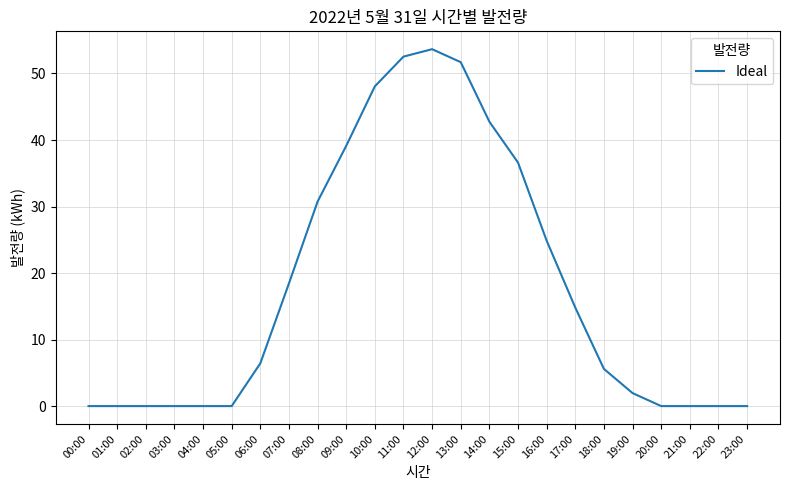

Reading left to right, list all the values displayed in this chart.

00:00=0.0	01:00=0.0	02:00=0.0	03:00=0.0	04:00=0.0	05:00=0.0	06:00=6.4	07:00=18.4	08:00=30.7	09:00=39.1	10:00=48.1	11:00=52.5	12:00=53.7	13:00=51.7	14:00=42.8	15:00=36.6	16:00=24.9	17:00=14.8	18:00=5.6	19:00=2.0	20:00=0.0	21:00=0.0	22:00=0.0	23:00=0.0